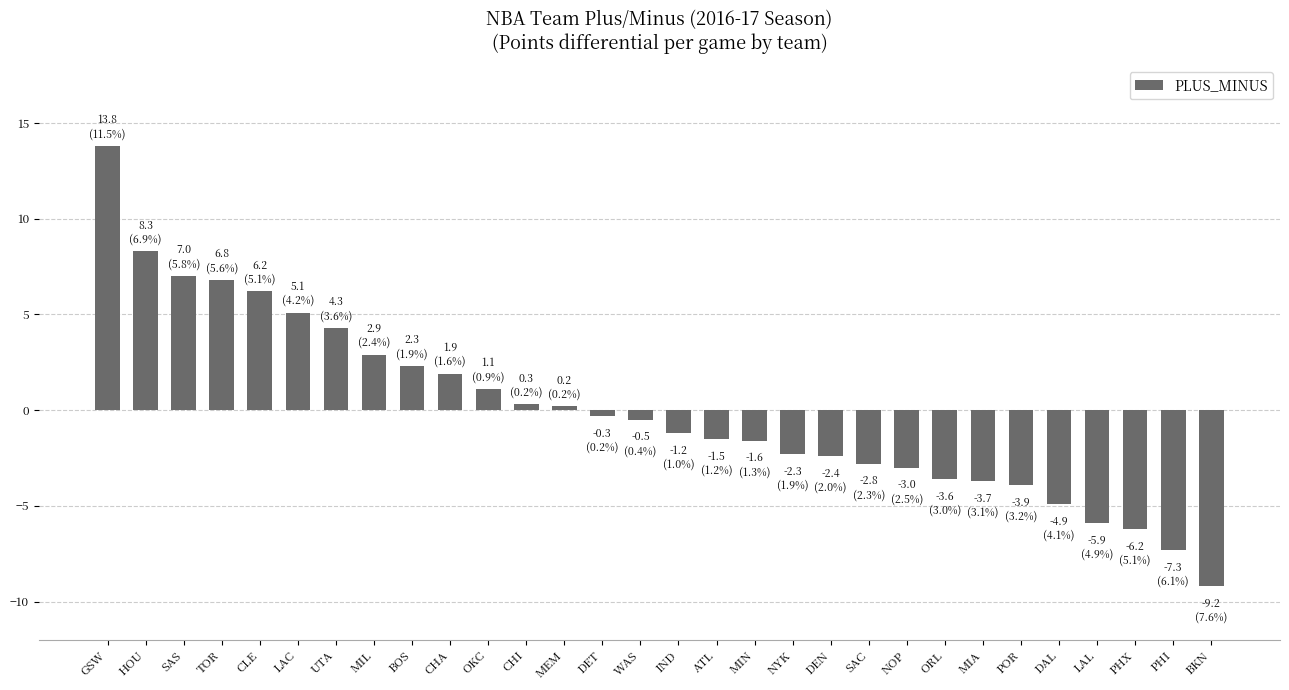

What is the label of the 3rd bar from the right?

PHX